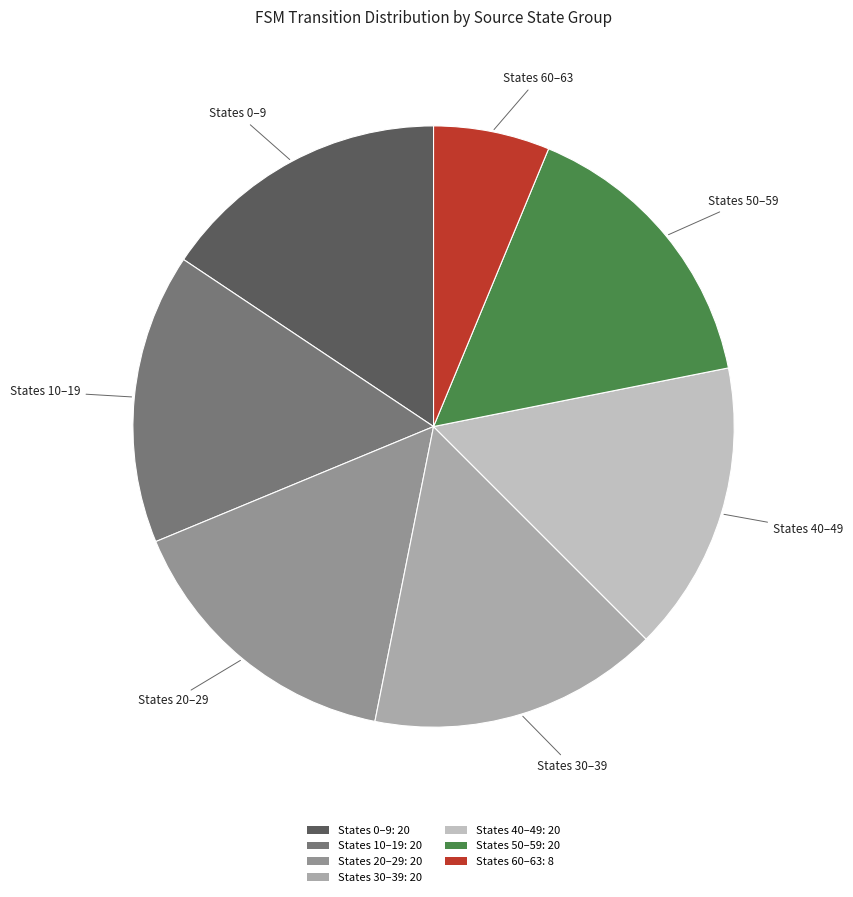

How many slices are in this pie chart?

7